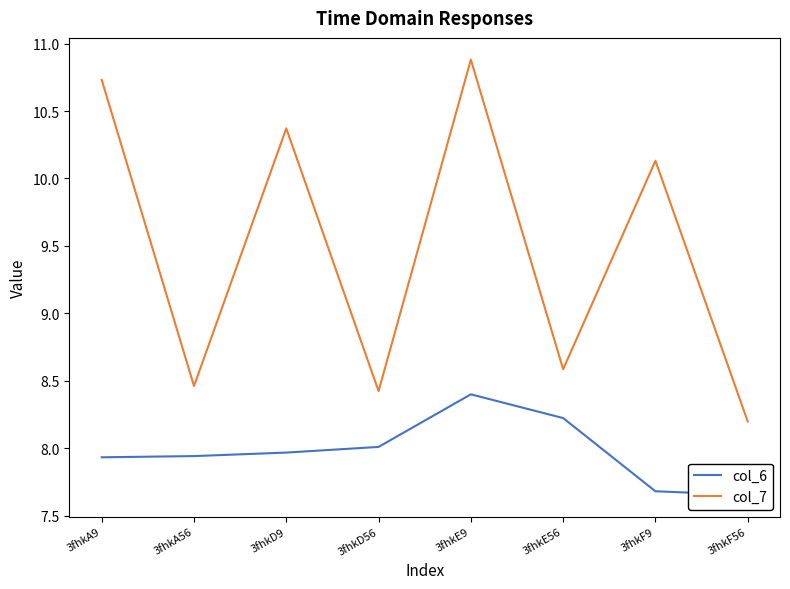

True or false: col_7 has more than 0 points higher than both neighbors.

True